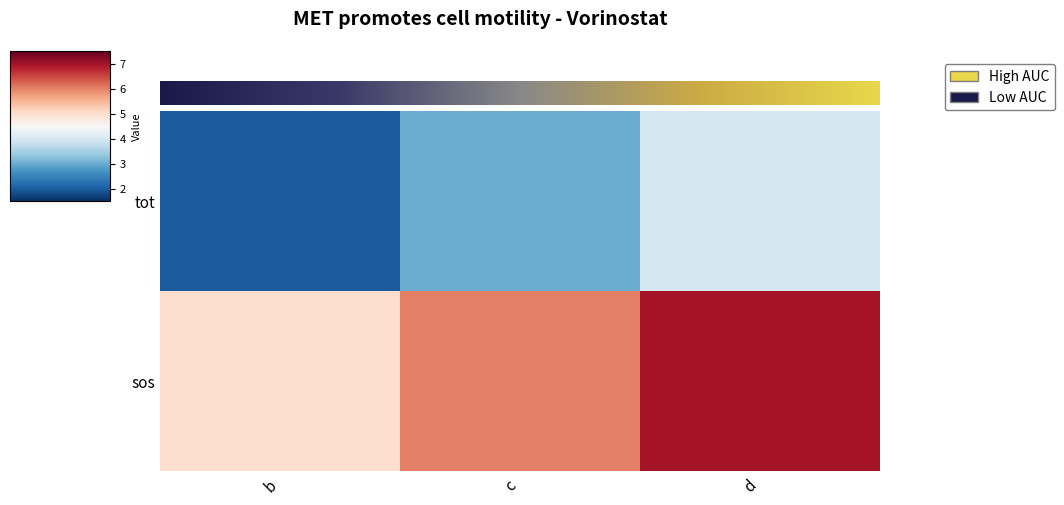

Reading right to left, extract all data points from this chart.

tot: 4	3	2
sos: 7	6	5